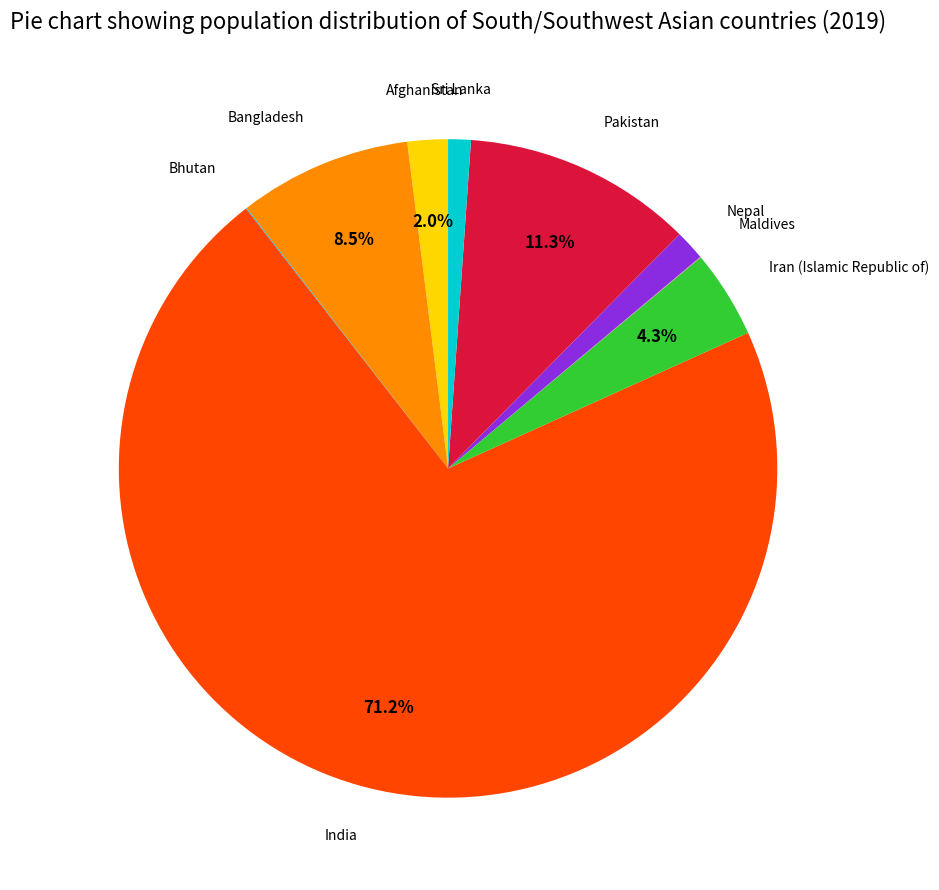

How much of the chart is everything except Pakistan?

88.7%